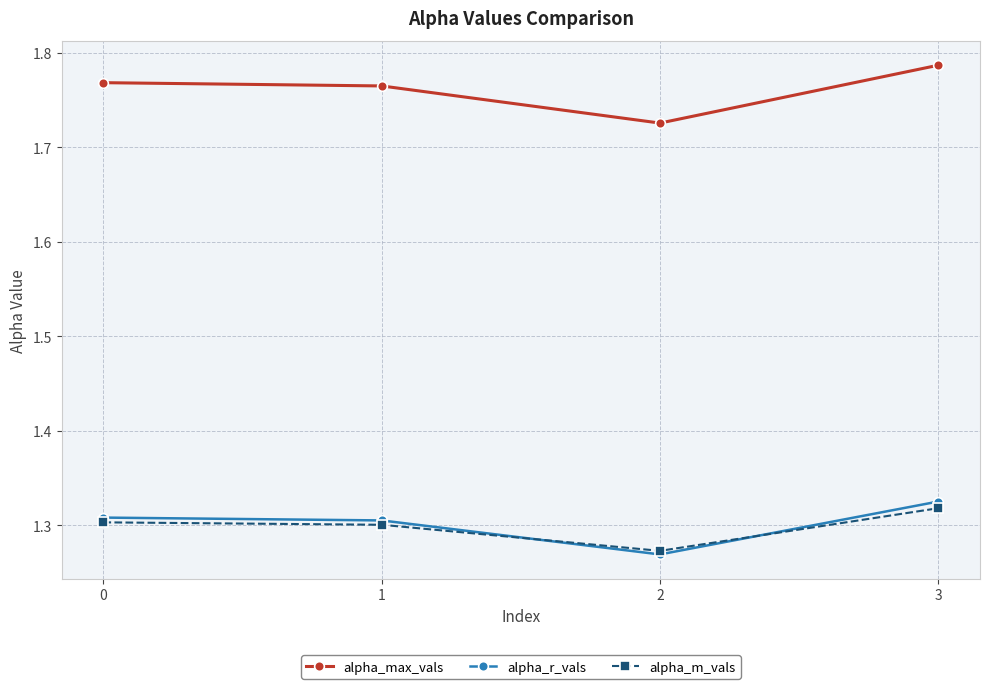

Which series has the largest total across all categories?

alpha_max_vals